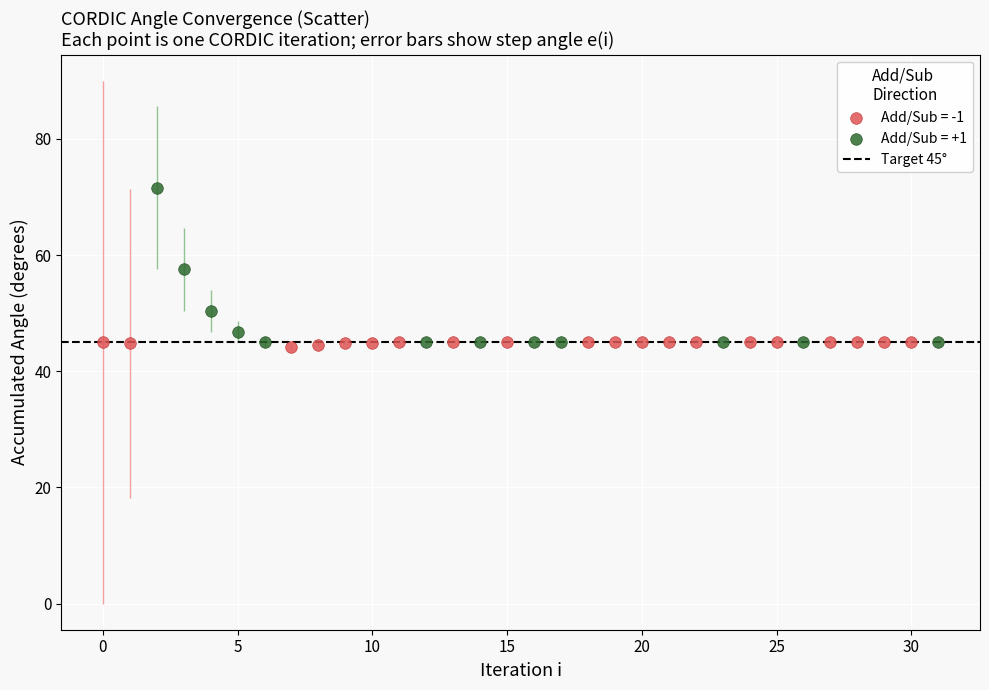

Which series contains the highest Y value?

Add/Sub = +1